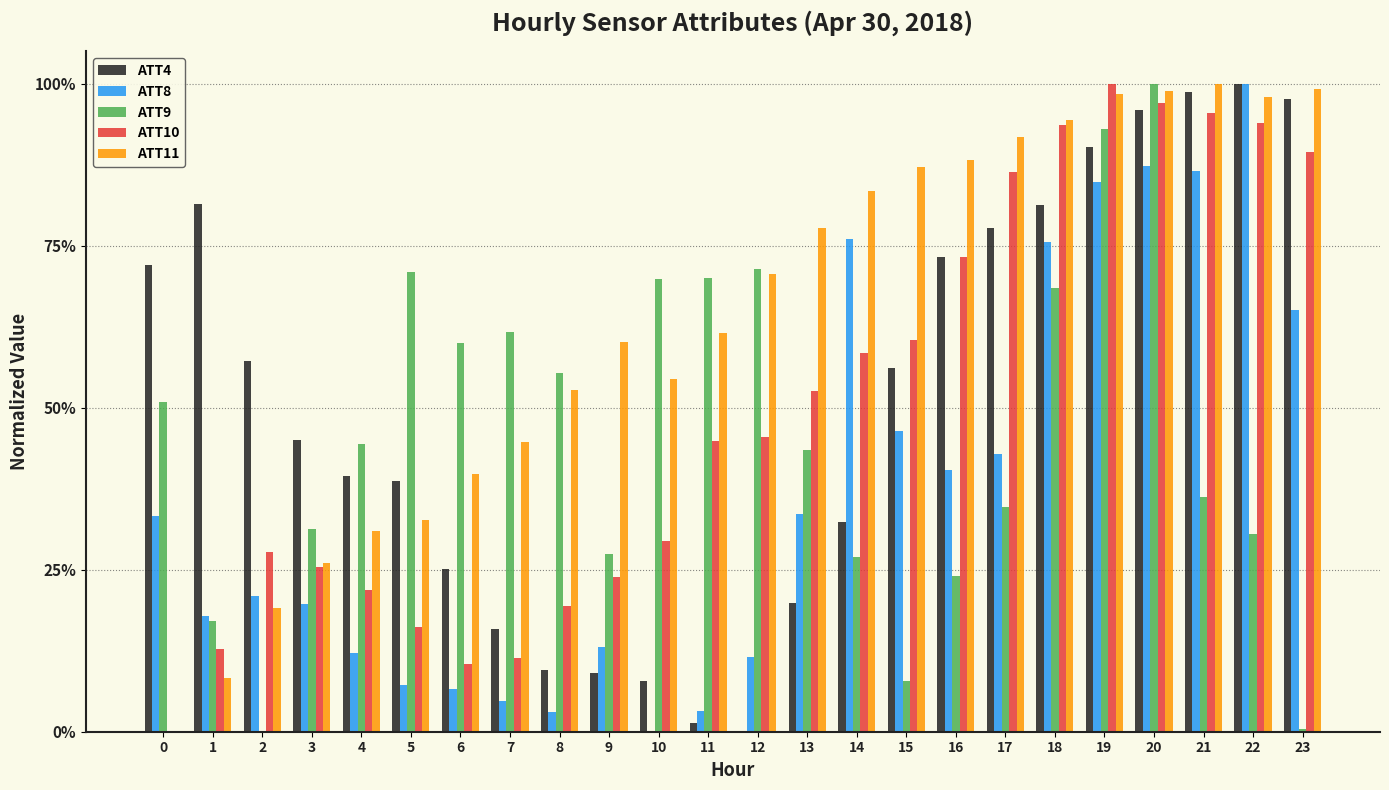

Are the bars horizontal?

No